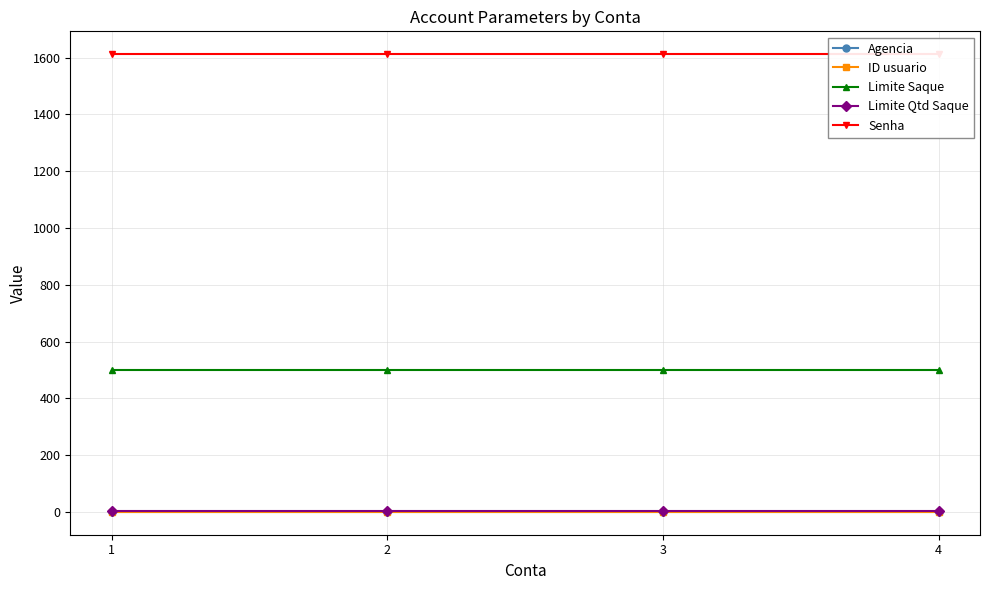

What is the minimum value for Senha?

1612